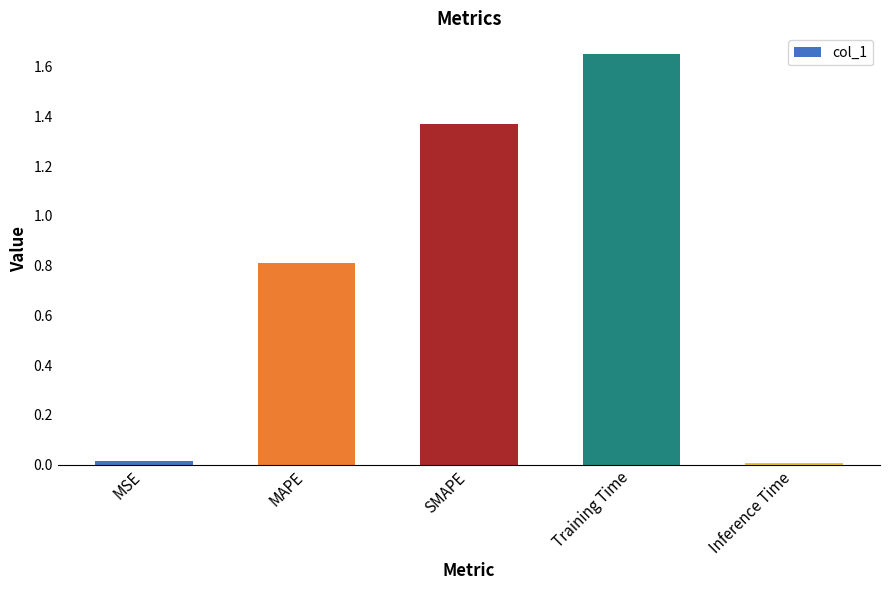

What is the approximate value at MAPE?

0.8